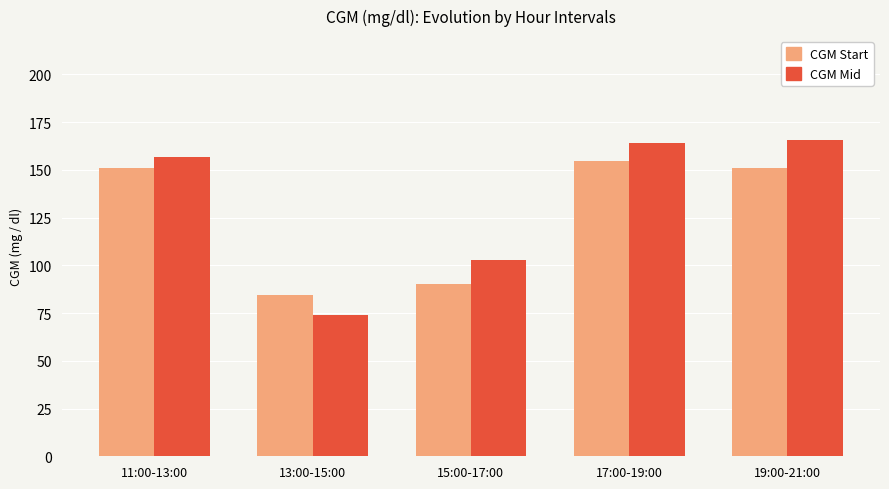

At 15:00-17:00, list the series in order from smallest to largest.

CGM Start, CGM Mid